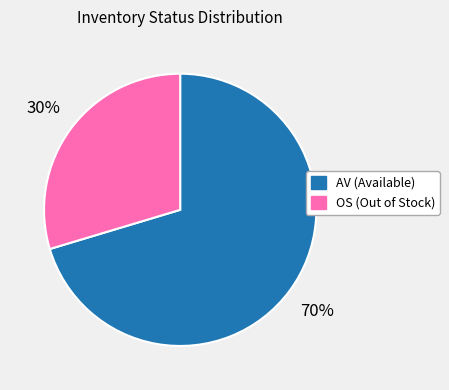

Is the sum of AV and OS greater than half?

Yes